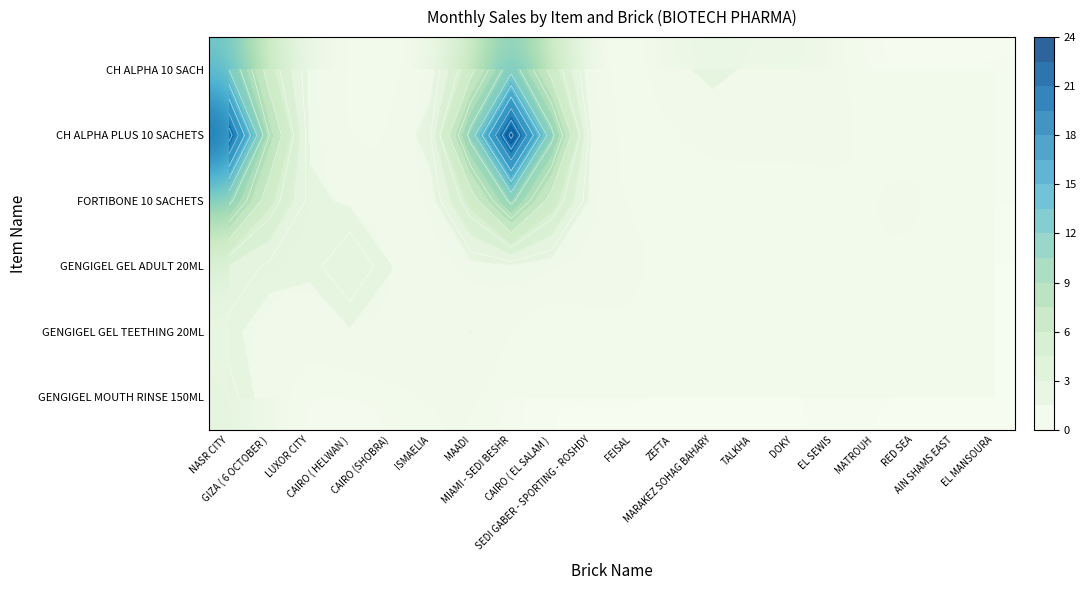

The GENGIGEL GEL ADULT 20ML series shows 0.1 at EL MANSOURA. True or false?

False